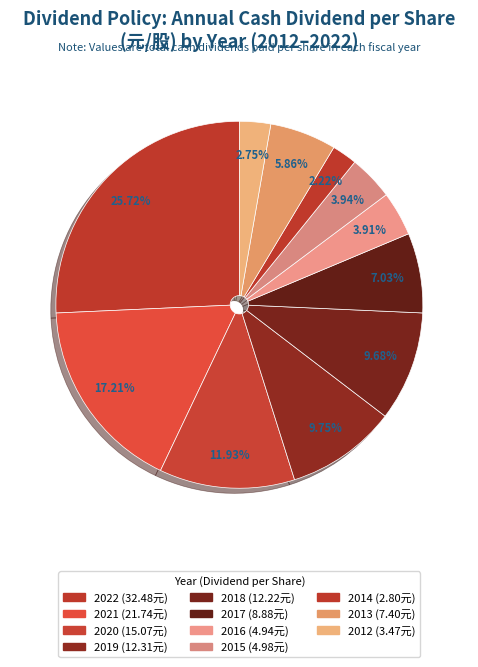

Count the number of slices in the pie.

11